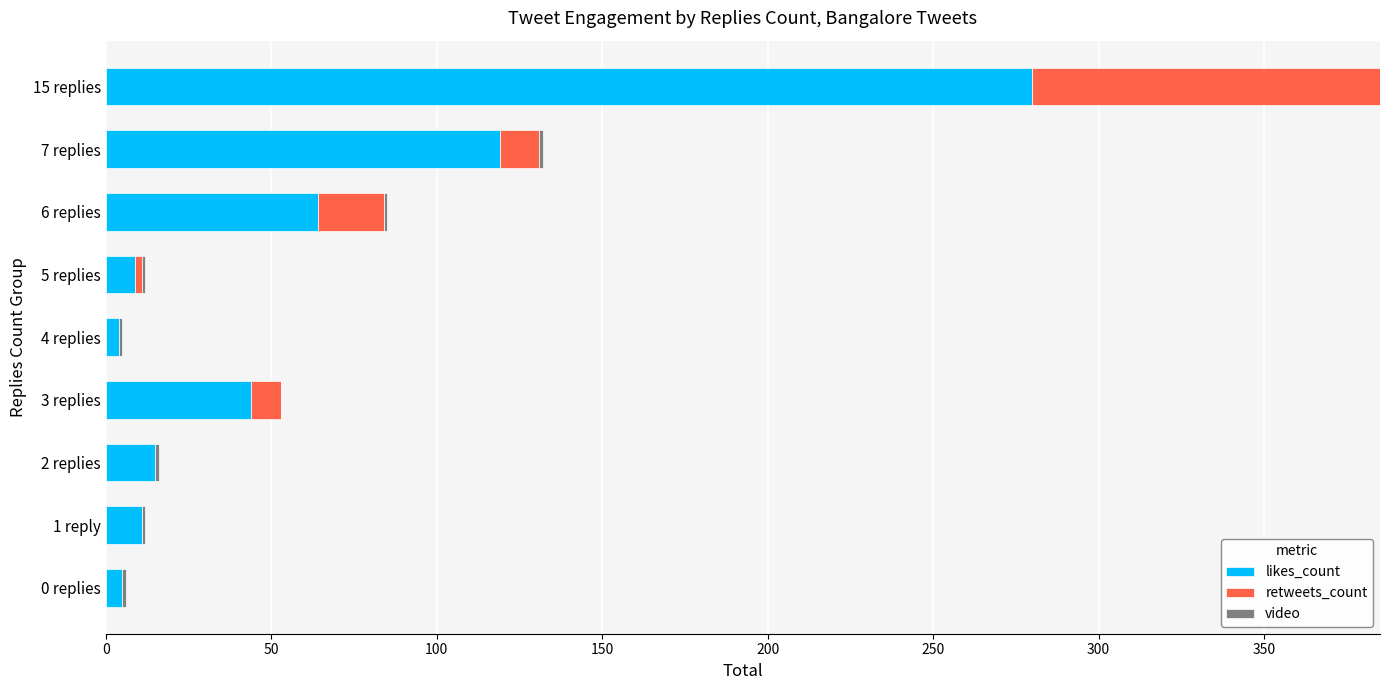

The likes_count series shows 5 at 0 replies. True or false?

True